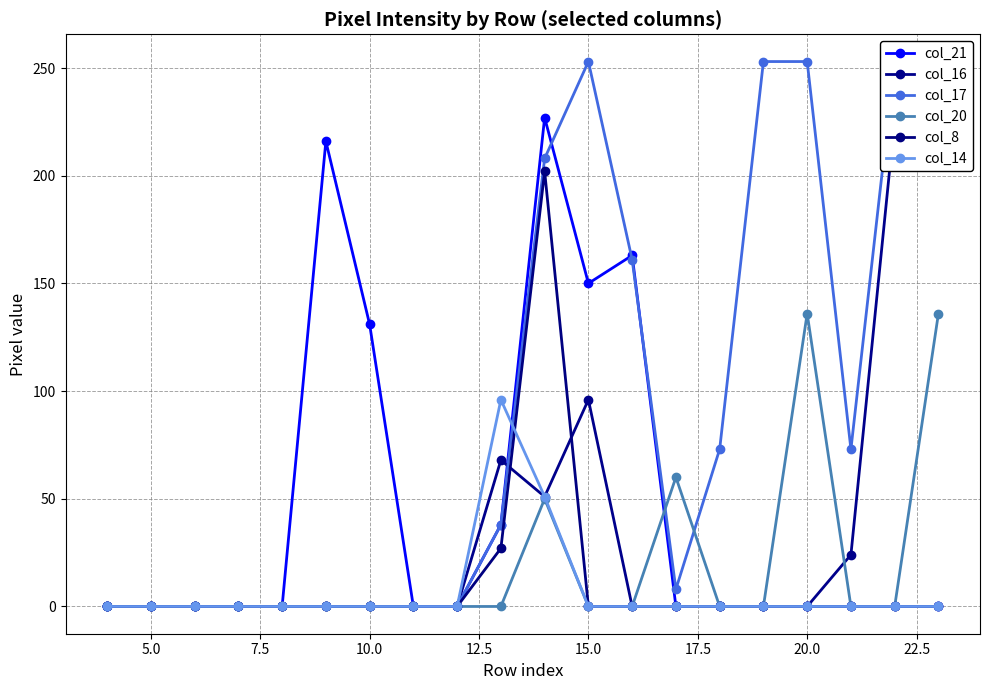

How many series are shown in this chart?

6